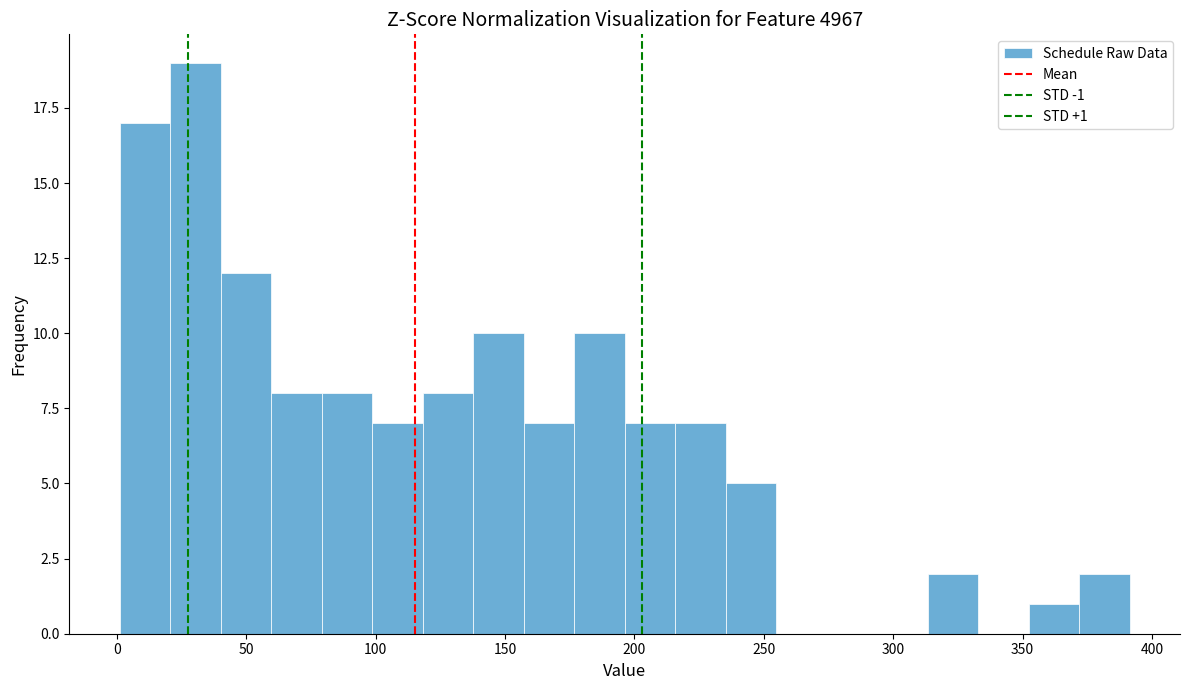

Around what value on the x-axis is the tallest bar? Give the approximate position of its centre, as read against the axis.

30